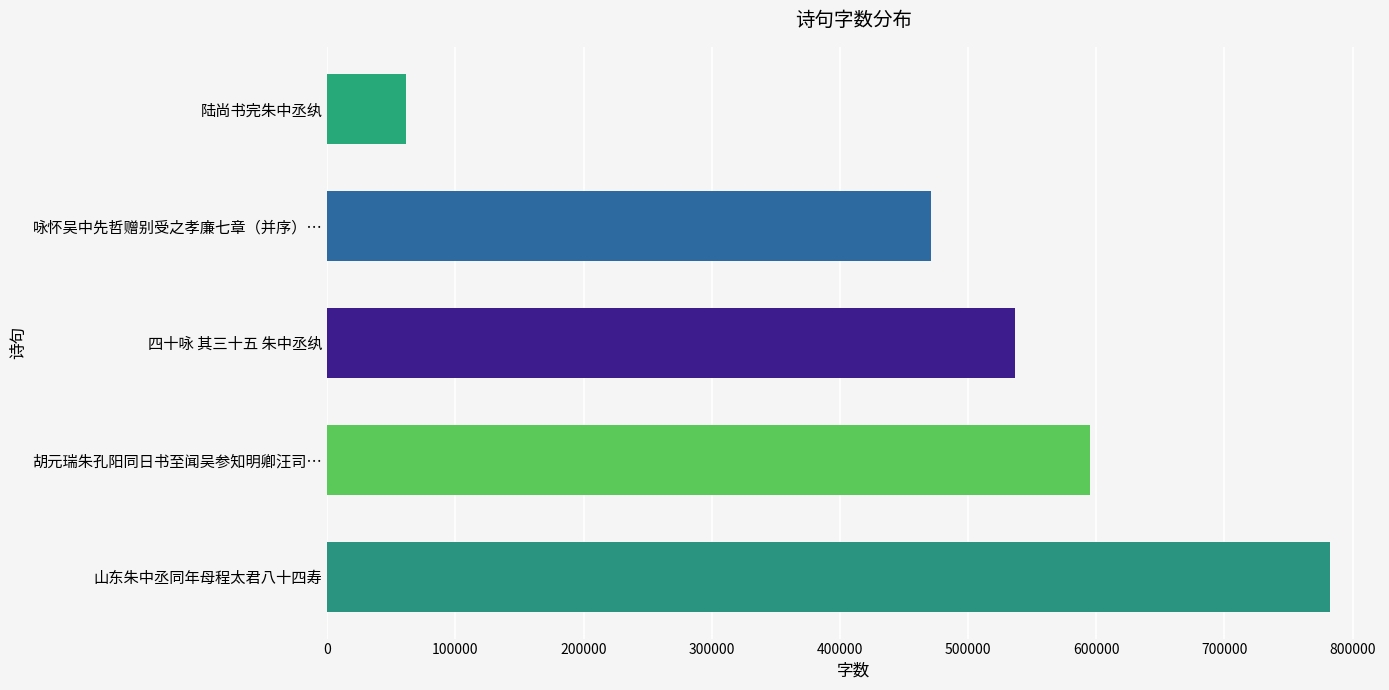

At which category does the chart reach its minimum across all series?

陆尚书完朱中丞纨